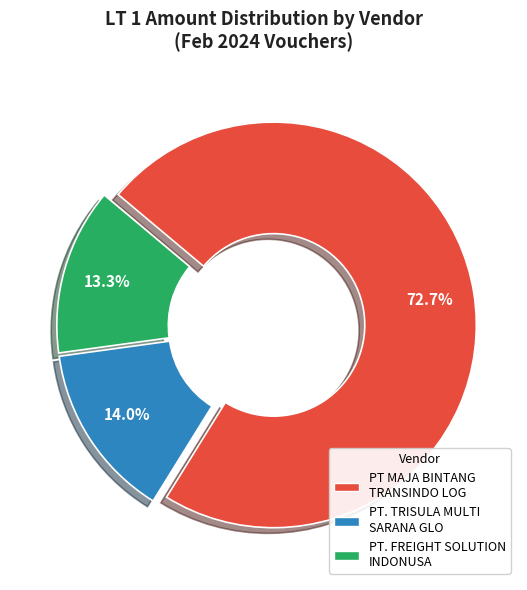

True or false: PT. TRISULA MULTI SARANA GLO accounts for 14% of the total.

True